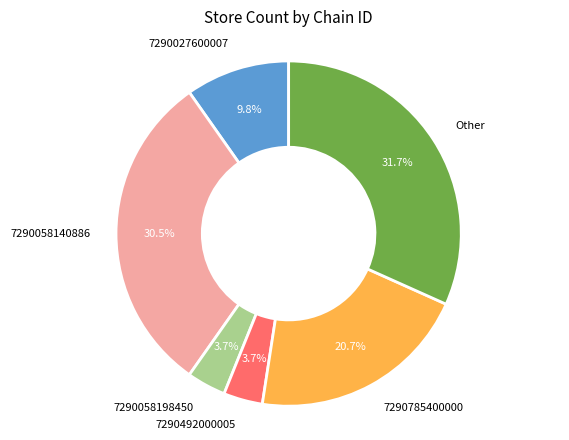

Which category has the biggest portion of the pie?

Other